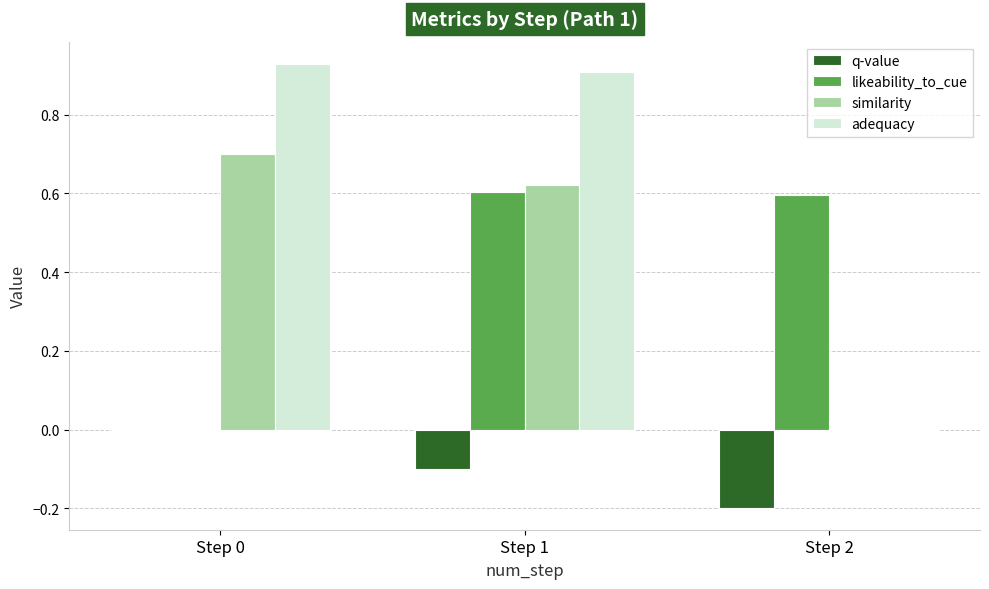

At which category is the sum across all series the highest?

Step 1